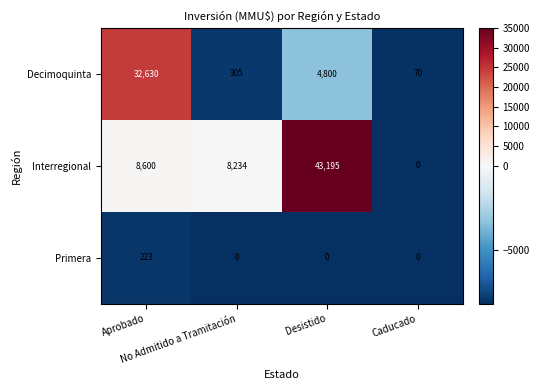

What is the difference between the maximum and minimum values in the Decimoquinta series?

32560